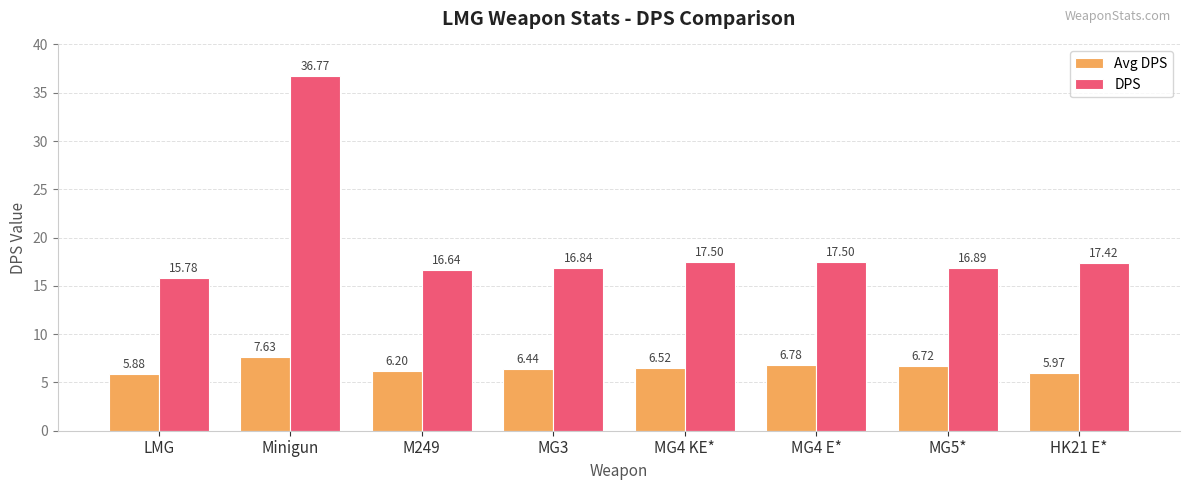

Is it true that Avg DPS equals 7.6 at Minigun?

True